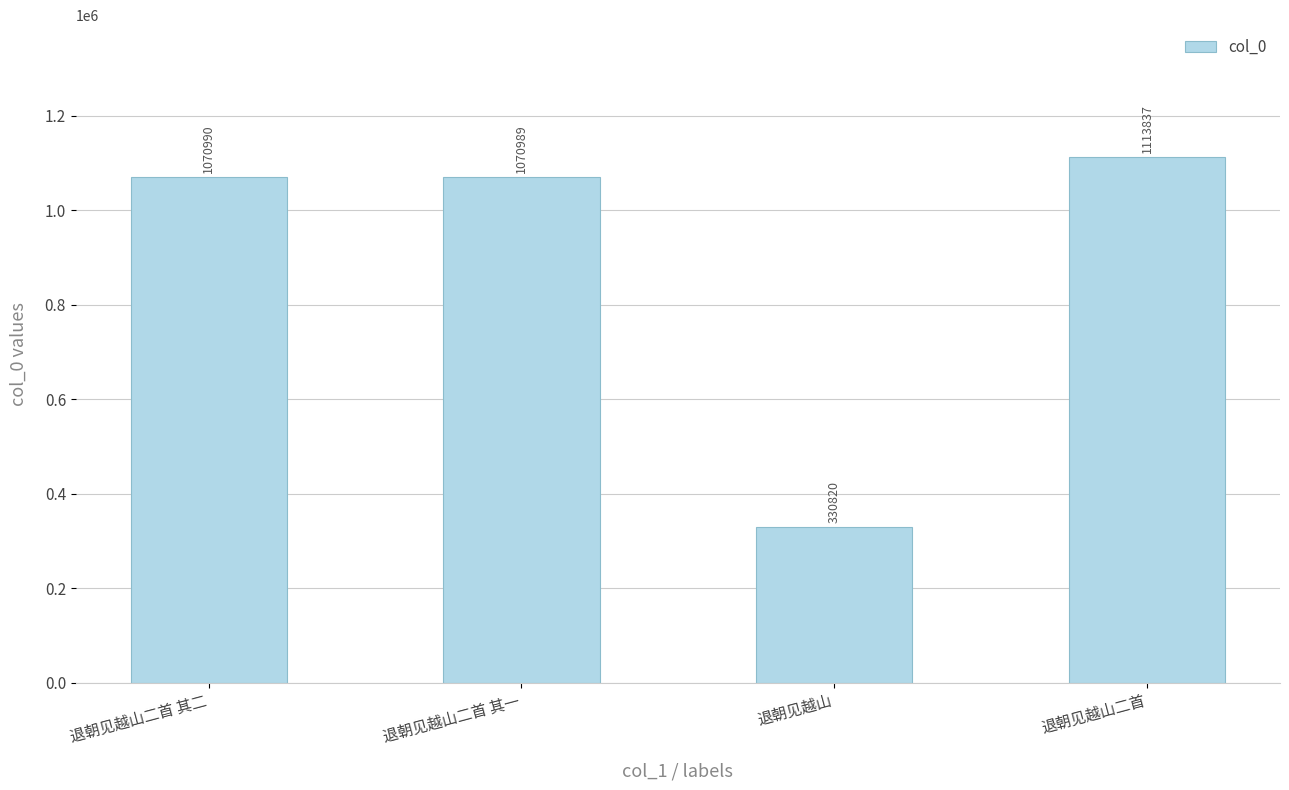

What is the average value?

896659